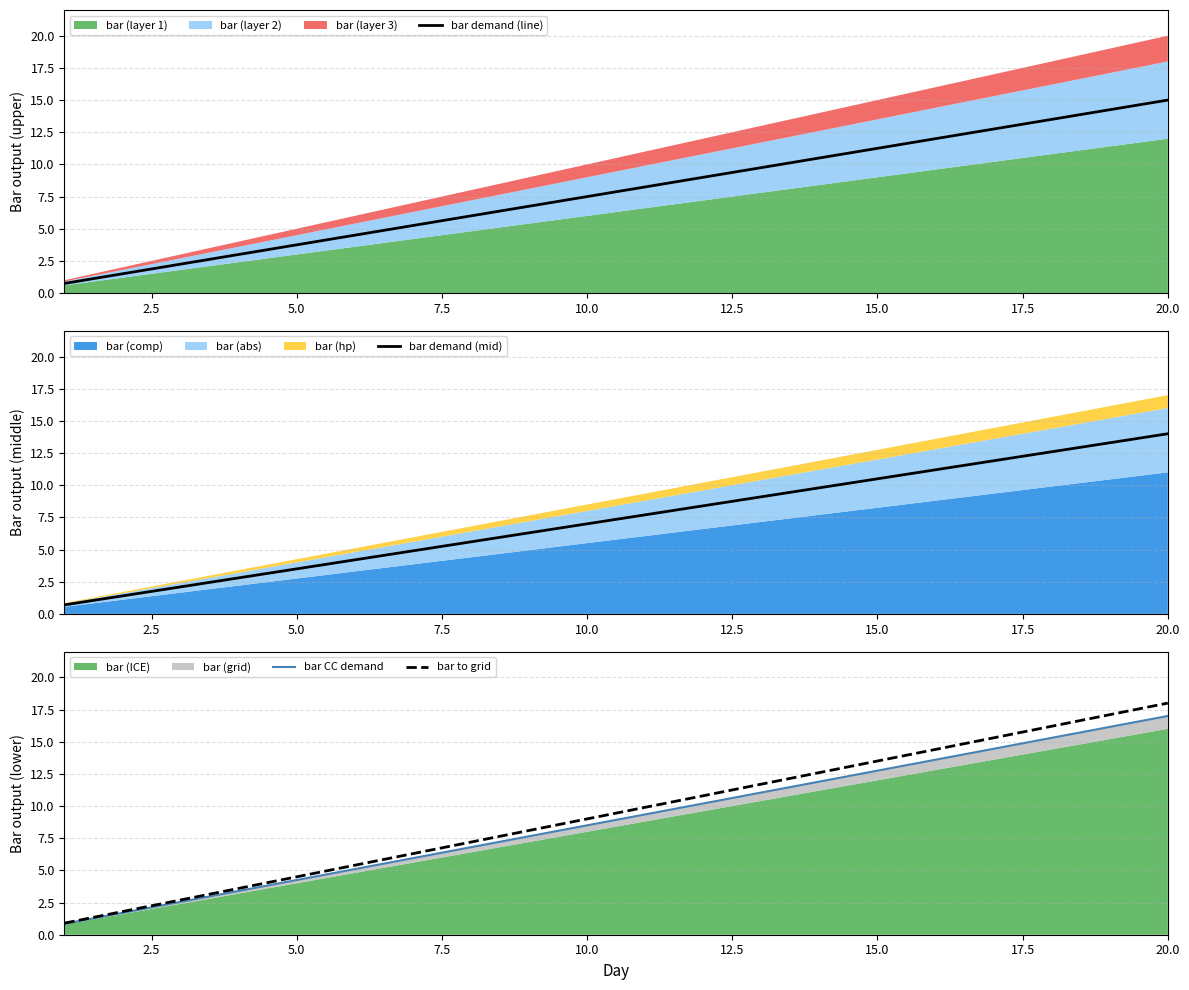

True or false: bar to grid and bar demand (mid) cross at least once.

False